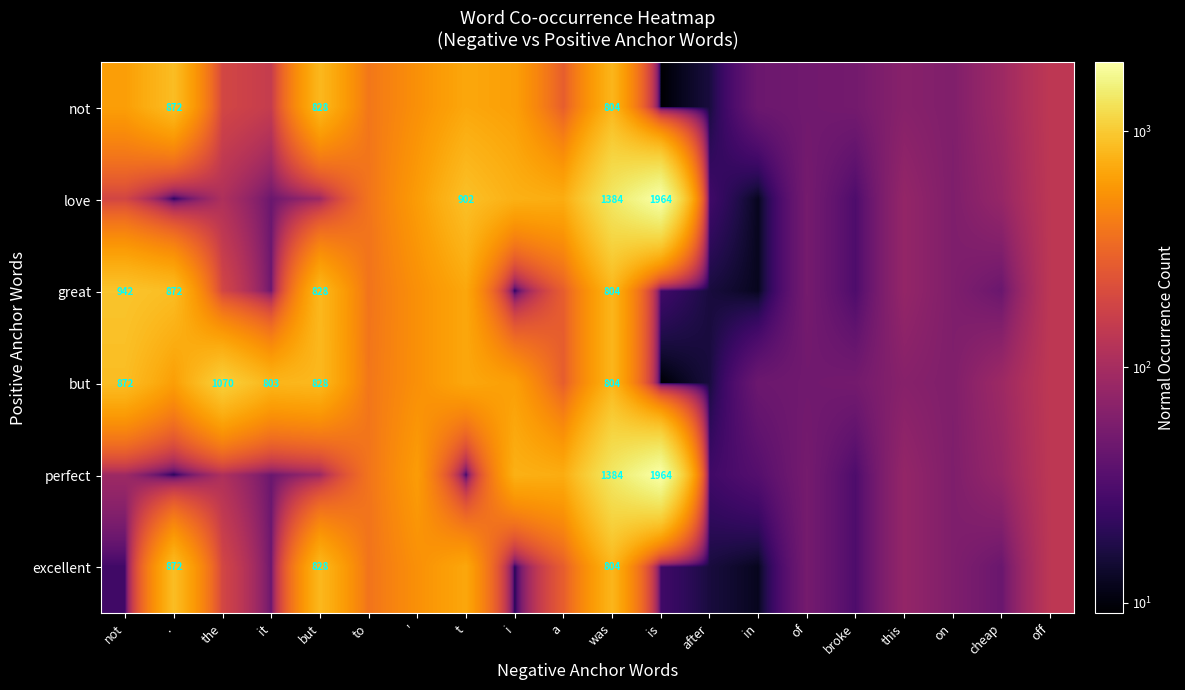

The value of great at . is 325. True or false?

False